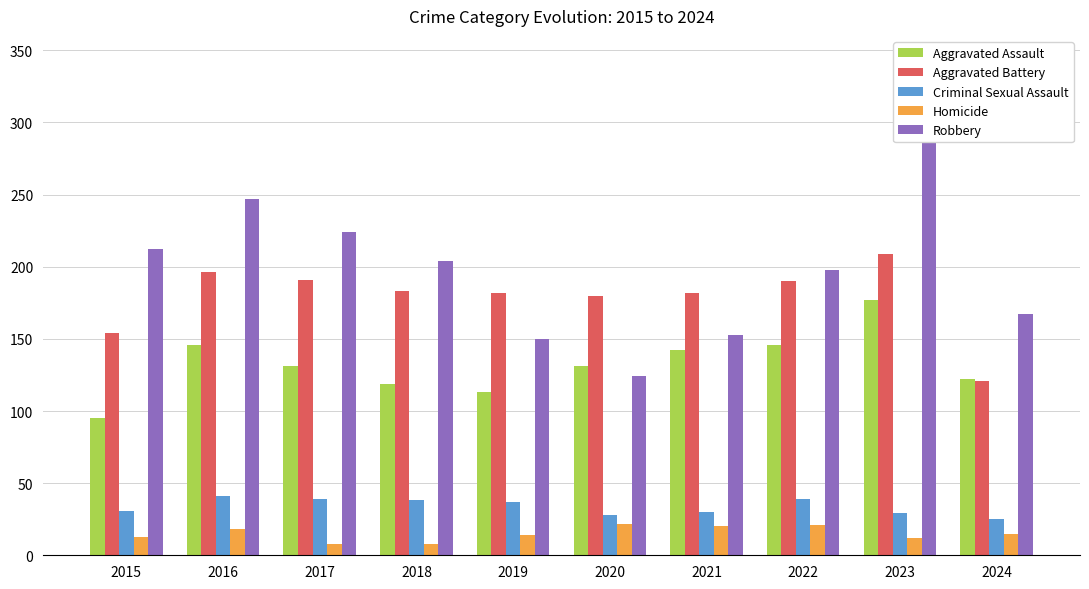

At how many categories does at least one series exceed 309?

1